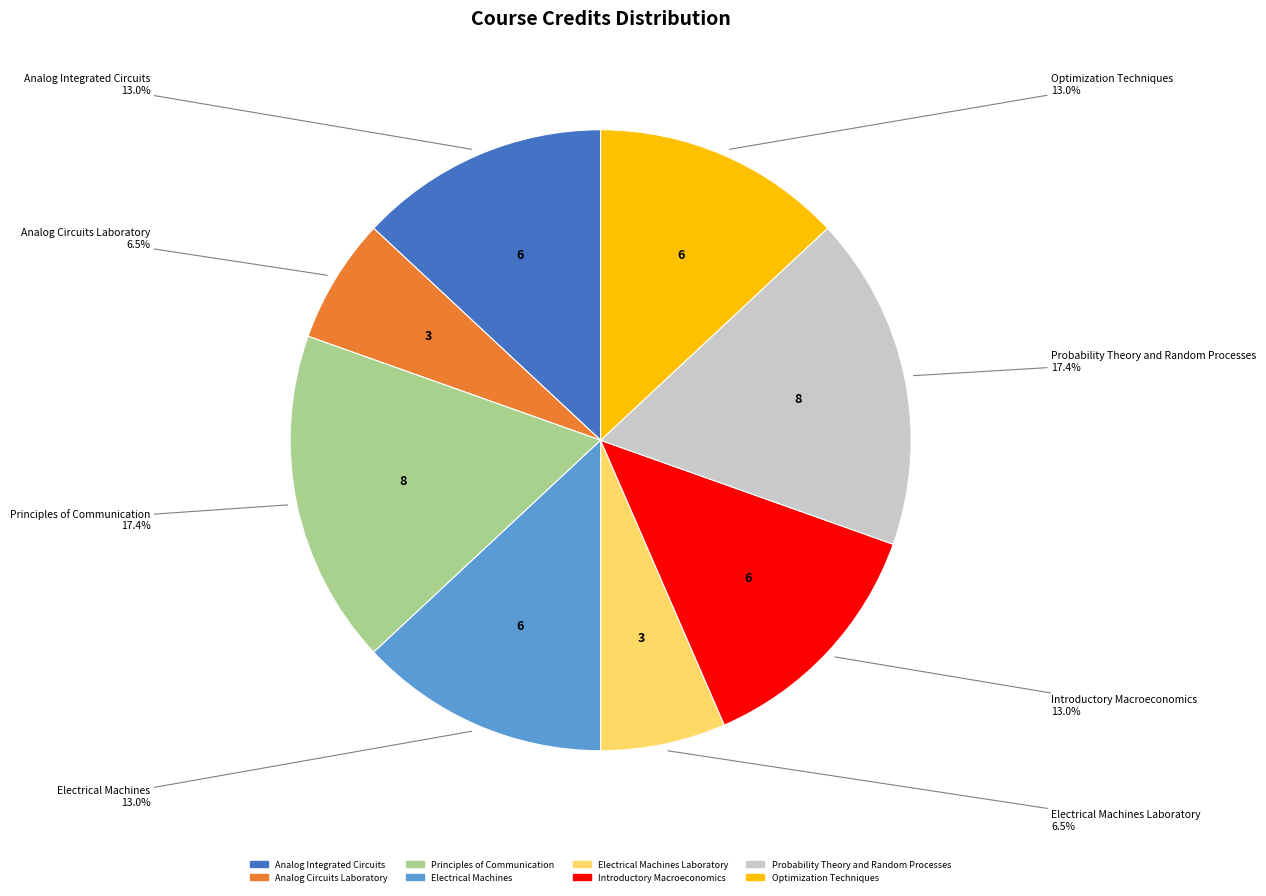

To the nearest percent, what is the difference between the Optimization Techniques and Electrical Machines Laboratory slice percentages?

7%